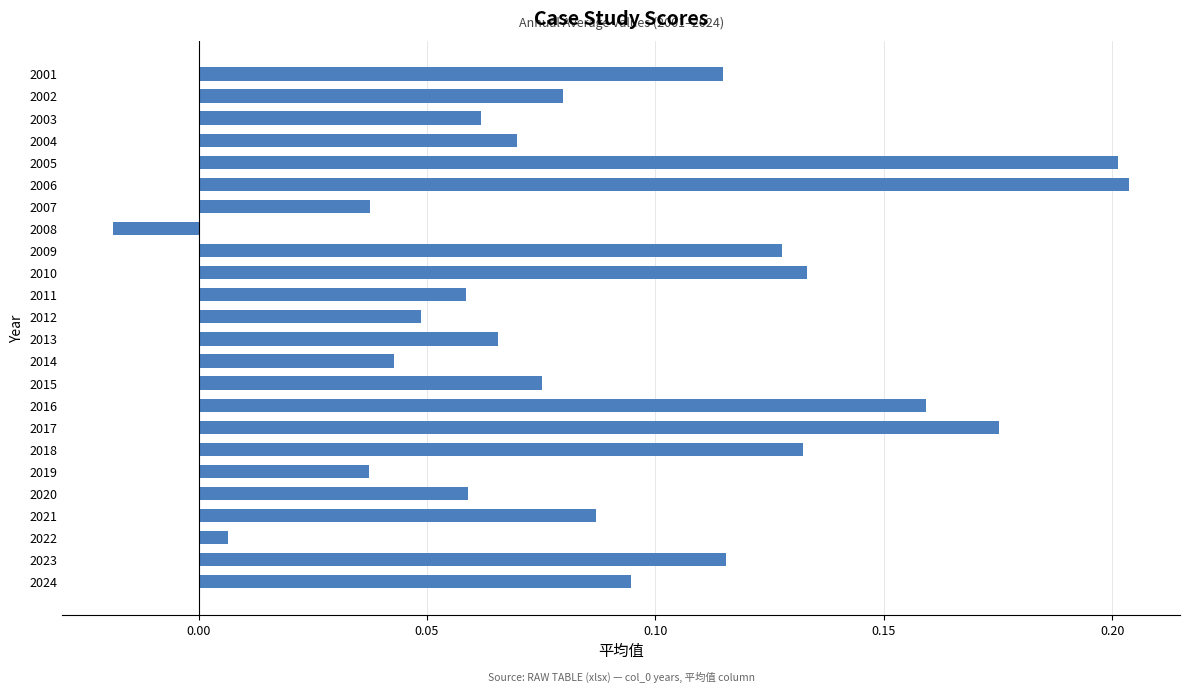

What is the sum of all values?

2.2